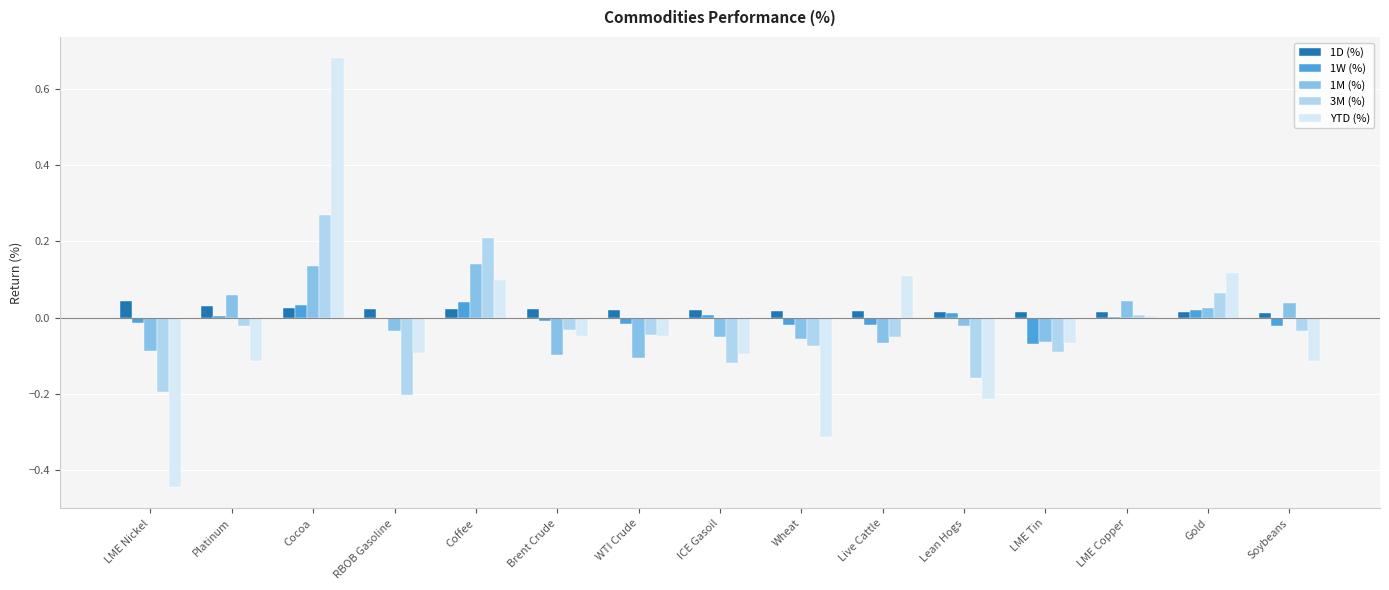

At which category is the sum across all series the highest?

Cocoa